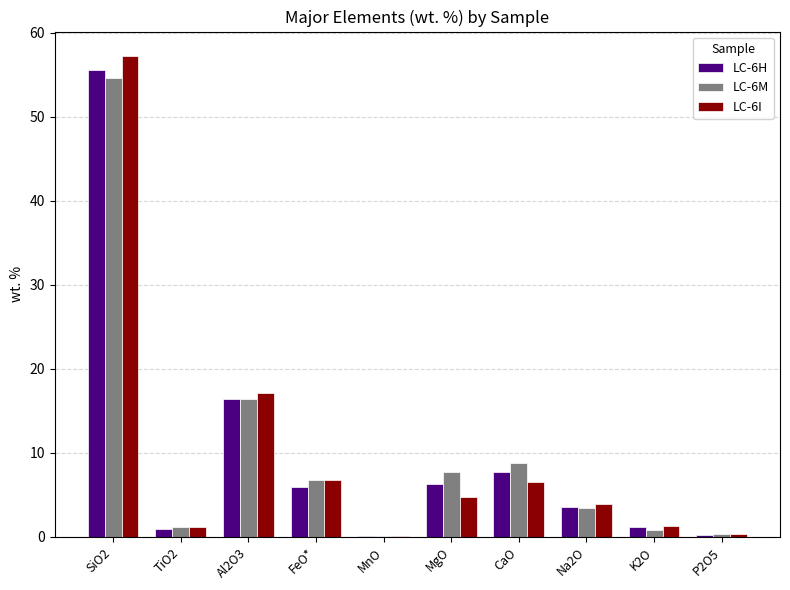

What is the sum of all LC-6M values?

100.0